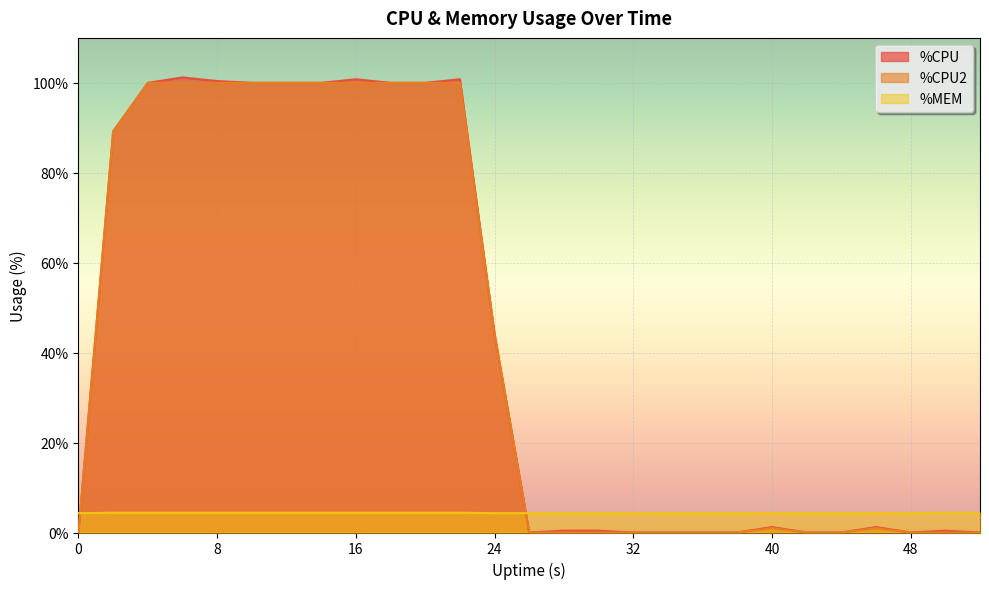

What is the difference between the maximum and minimum values in the %CPU series?

101.2